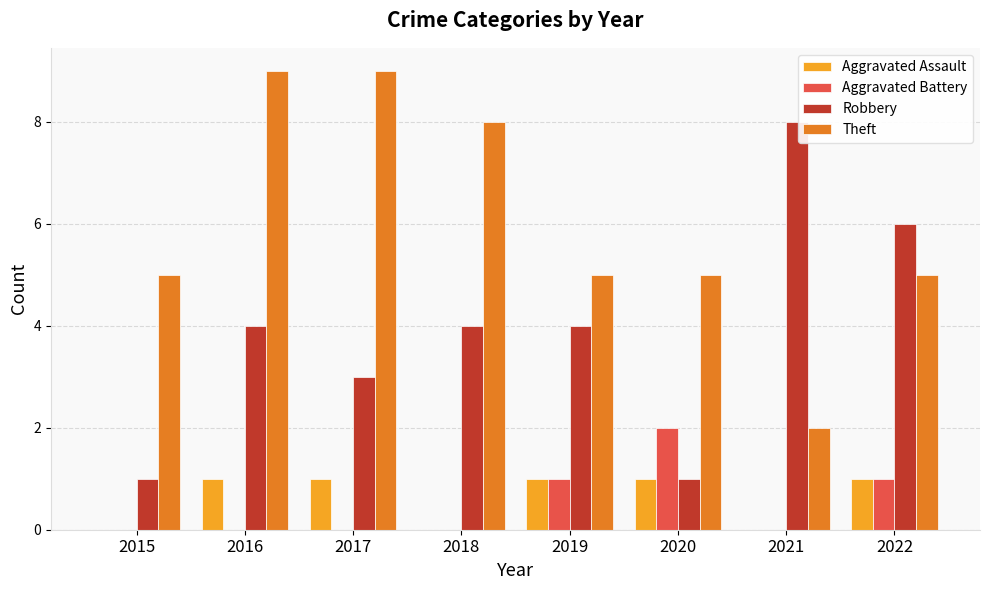

The value of Robbery at 2015 is 1. True or false?

True